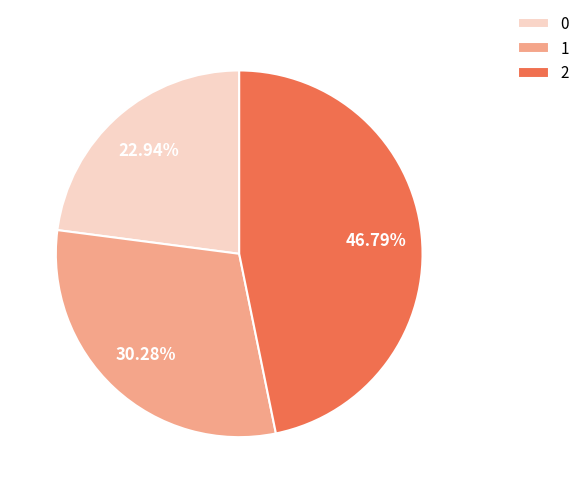

Count the number of slices in the pie.

3